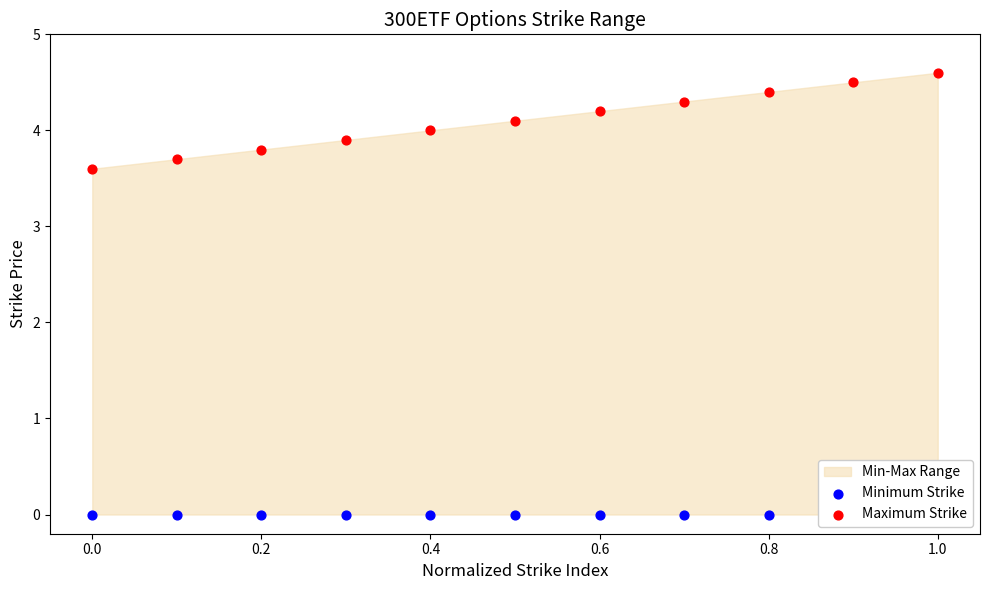

Which series has the widest spread of Y values?

Maximum Strike